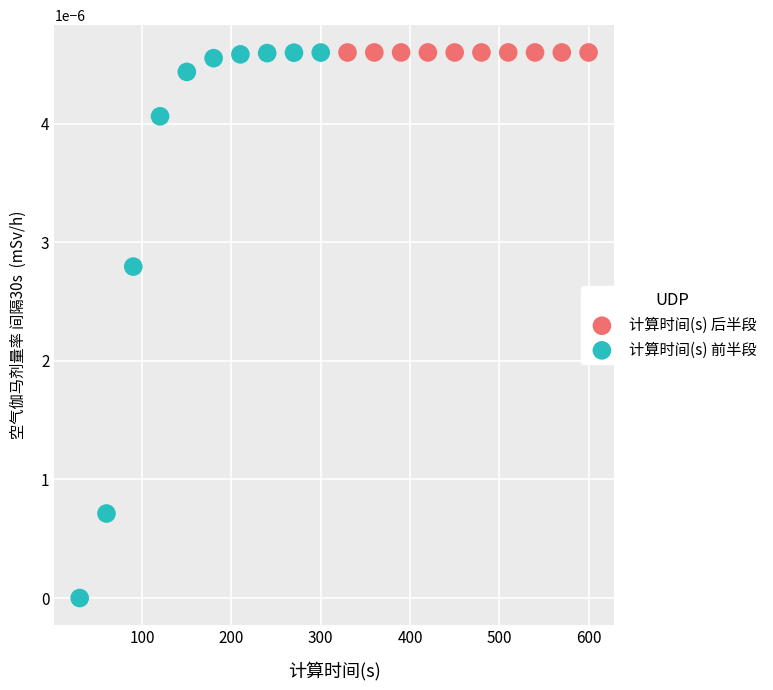

What are all the series names shown in the legend?

计算时间(s) 后半段, 计算时间(s) 前半段